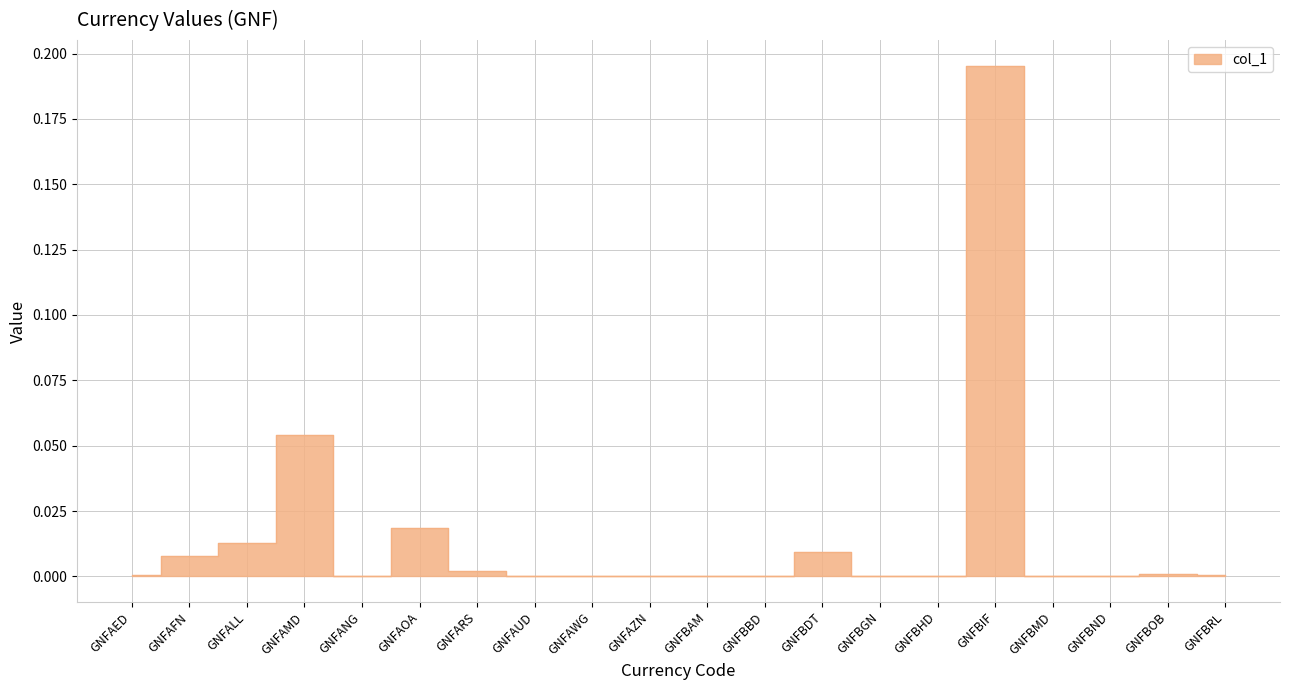

What is the greatest value displayed?

0.2